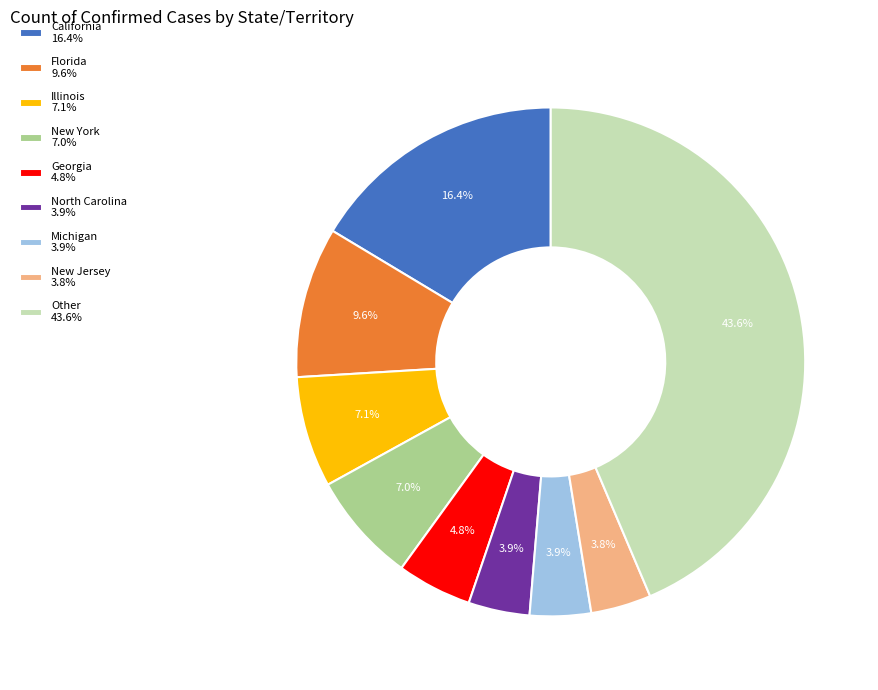

Does California 16.4% account for over 50% of the chart?

No